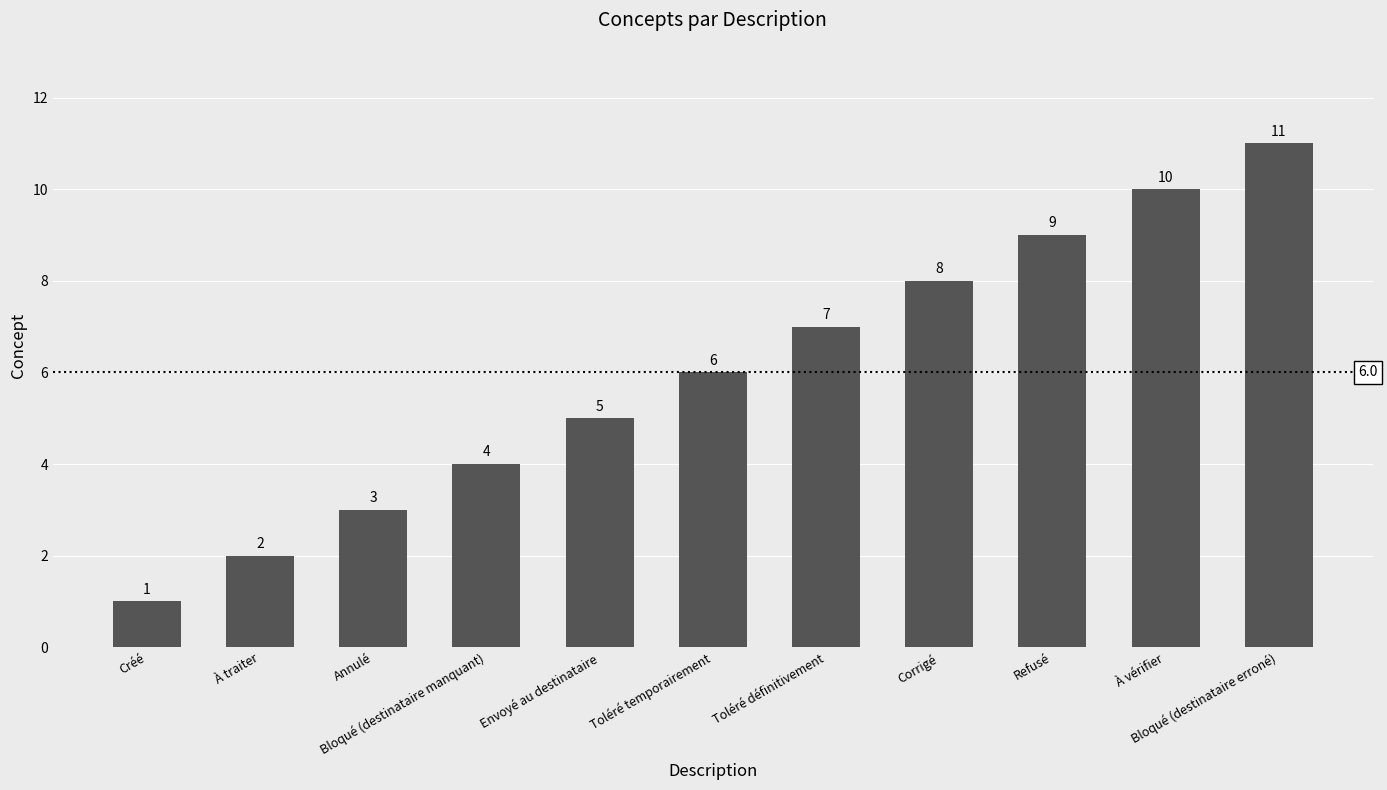

The value at Toléré définitivement is 4. True or false?

False